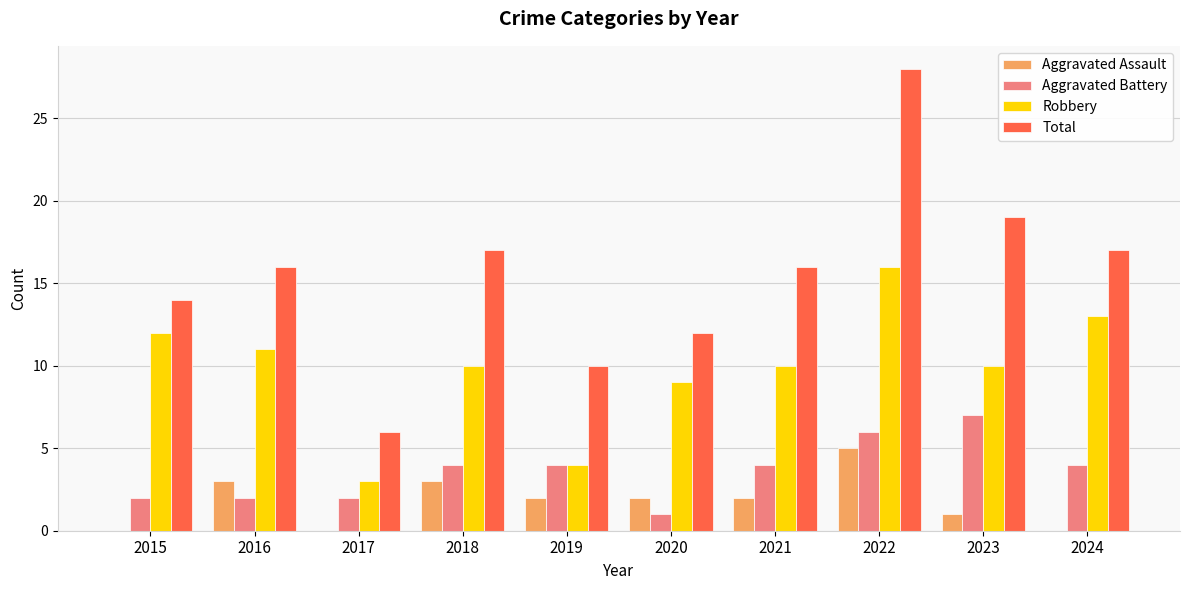

What is the sum of all Aggravated Battery values?

36